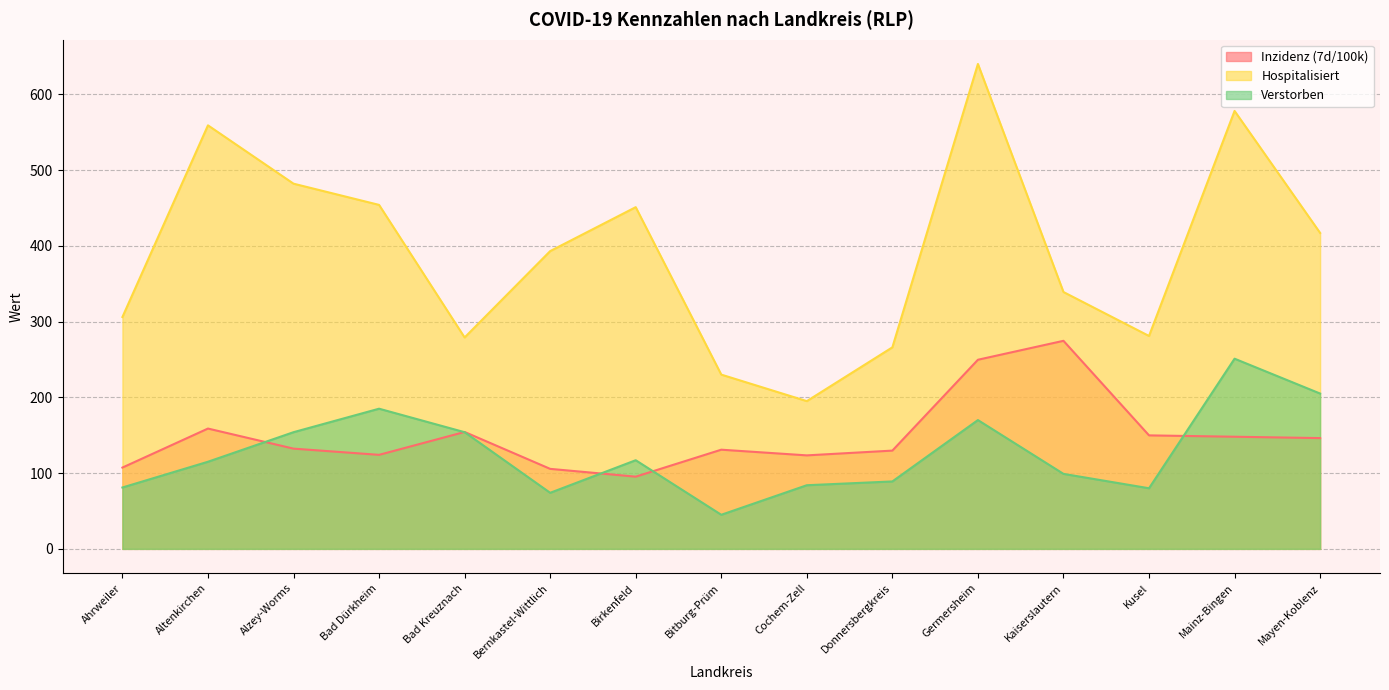

How many values in the Inzidenz (7d/100k) series exceed 132?

8